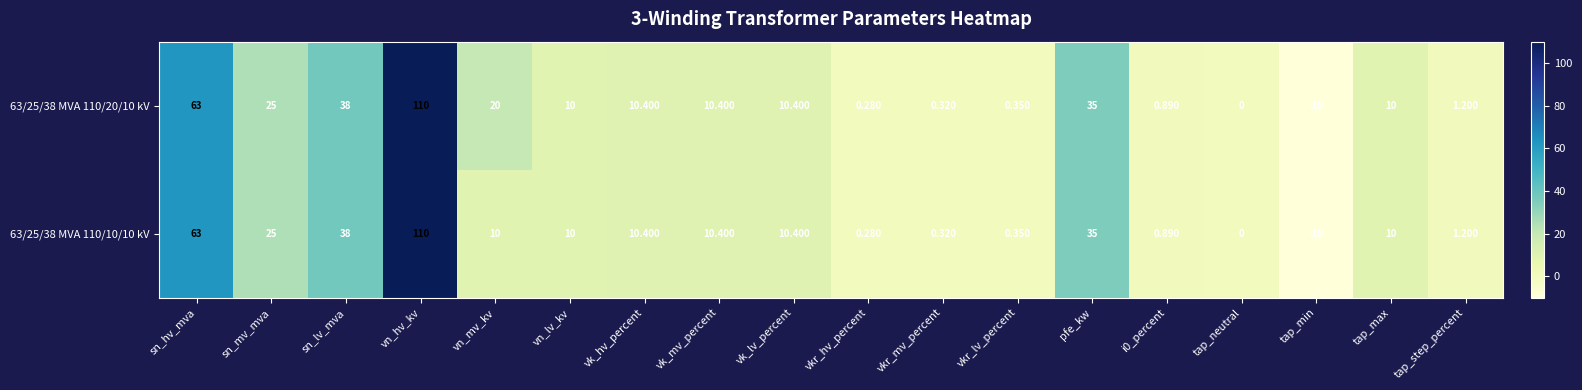

At which label does 63/25/38 MVA 110/10/10 kV first exceed 10?

sn_hv_mva